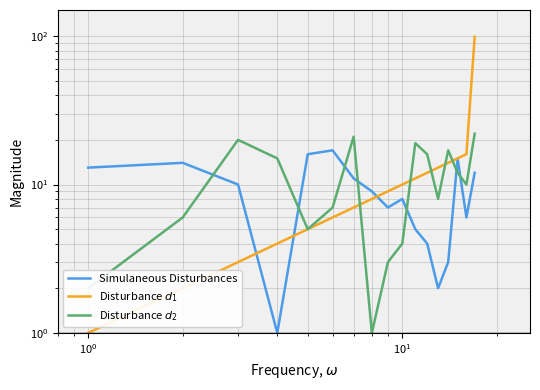

Which series has the largest range (max minus min)?

Disturbance $d_1$